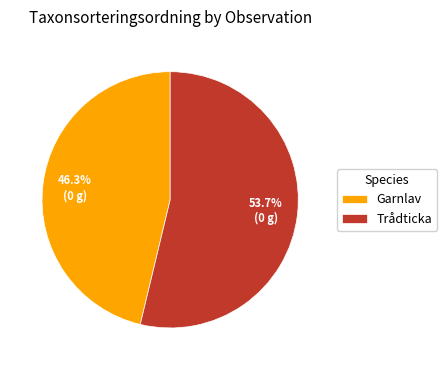

What is the largest slice in the pie chart?

Trådticka